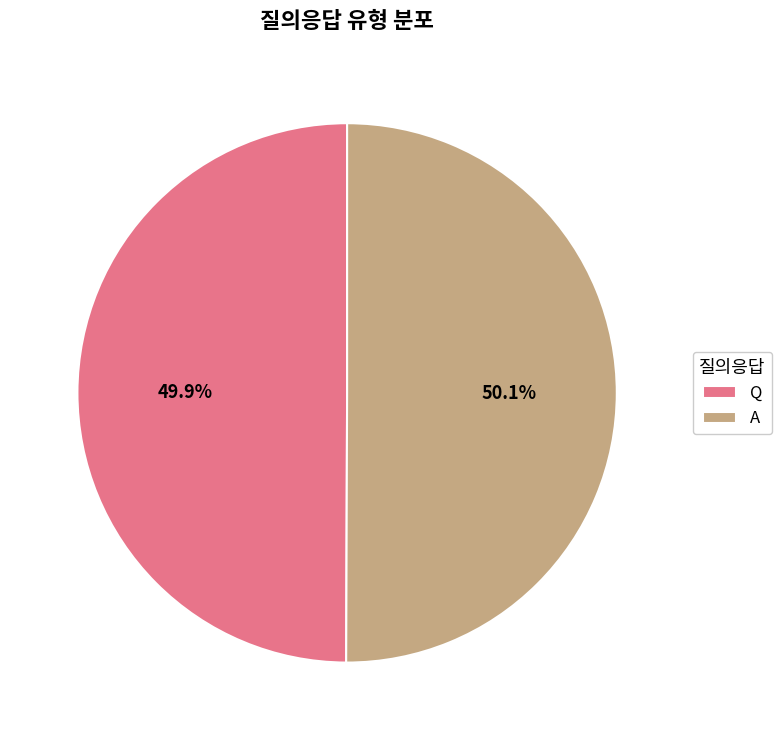

What percentage is the Q slice, to the nearest percent?

50%